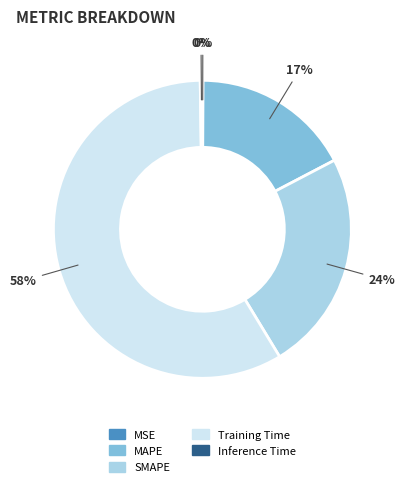

To the nearest percent, what portion does MAPE represent?

17%